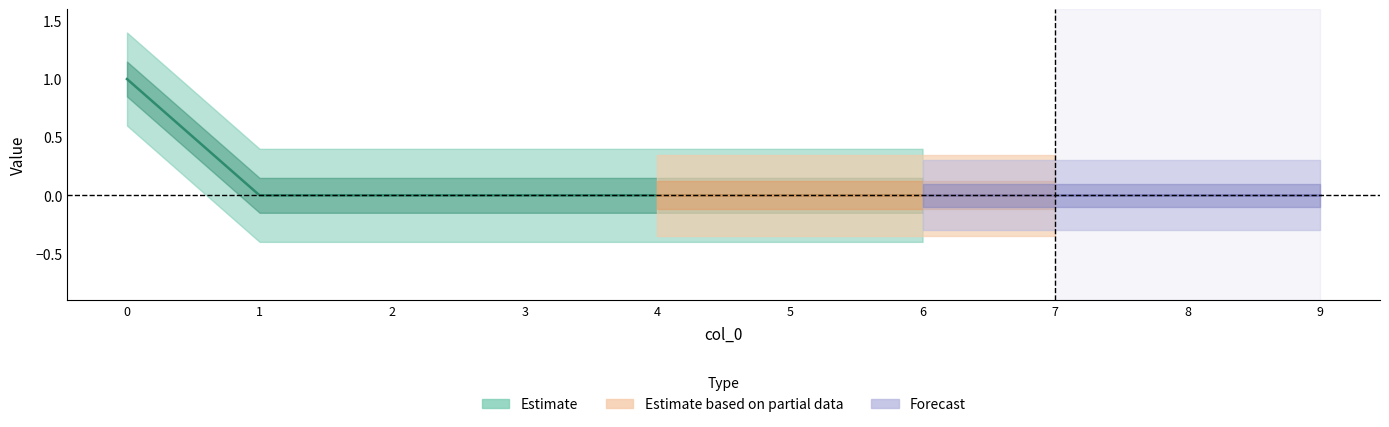

Which has a higher value, 8 or 2?

8